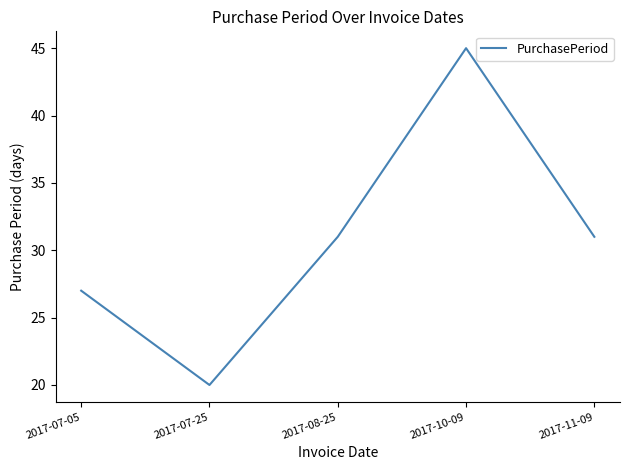

The value at 2017-08-25 is 31. True or false?

True